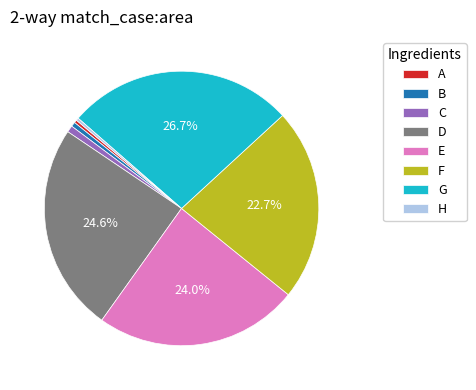

Between A and F, which is larger?

F